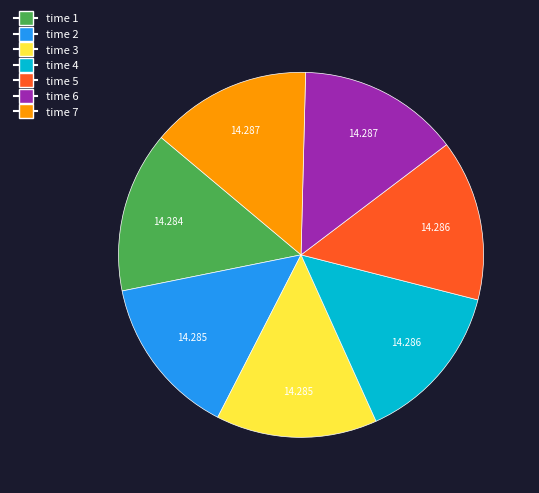

Does any single category account for the majority?

No